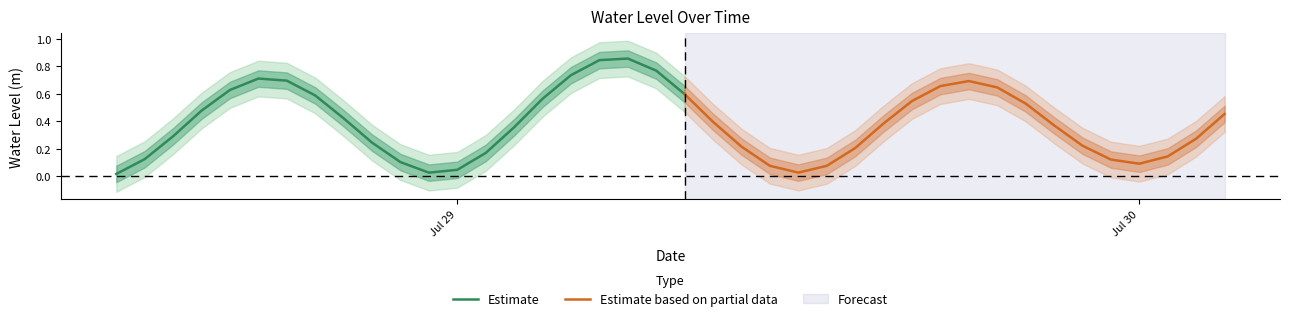

What position from the right is 2025-07-29 17:00:00?

11